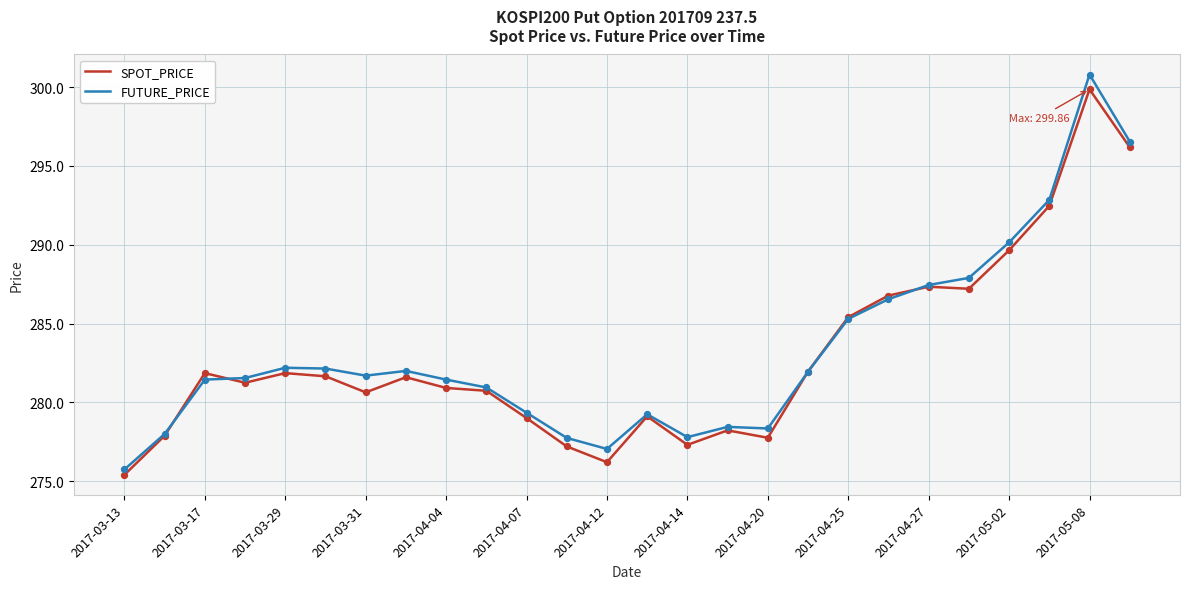

Which series has the largest range (max minus min)?

FUTURE_PRICE